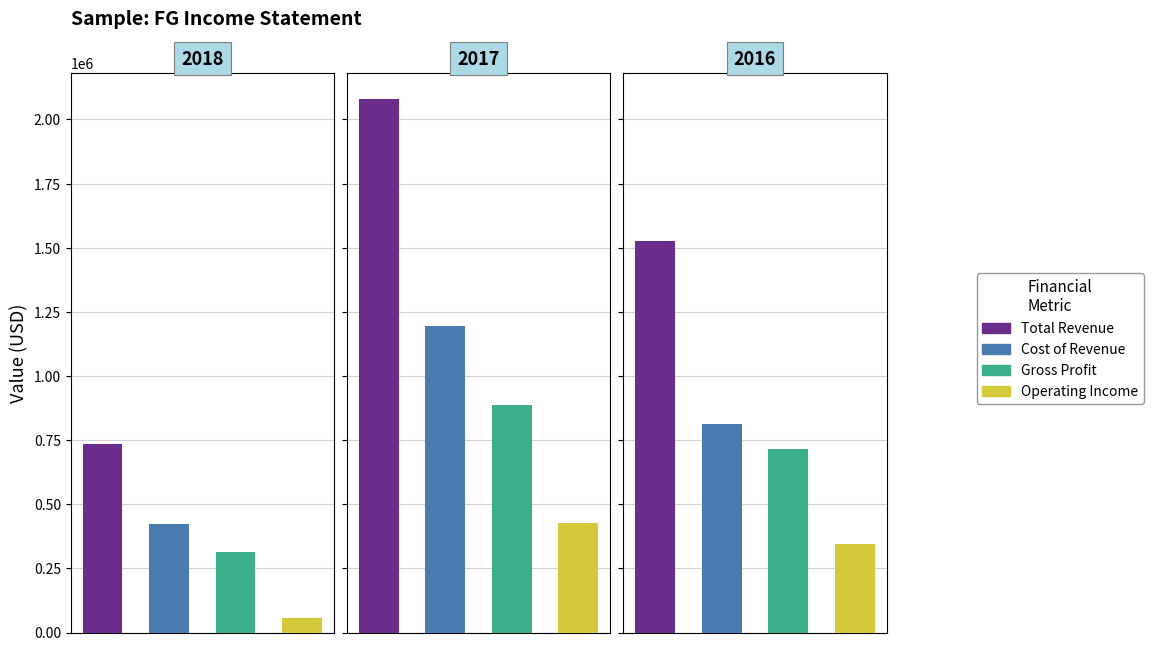

Is it true that Cost of Revenue equals 423000 at 2018?

True